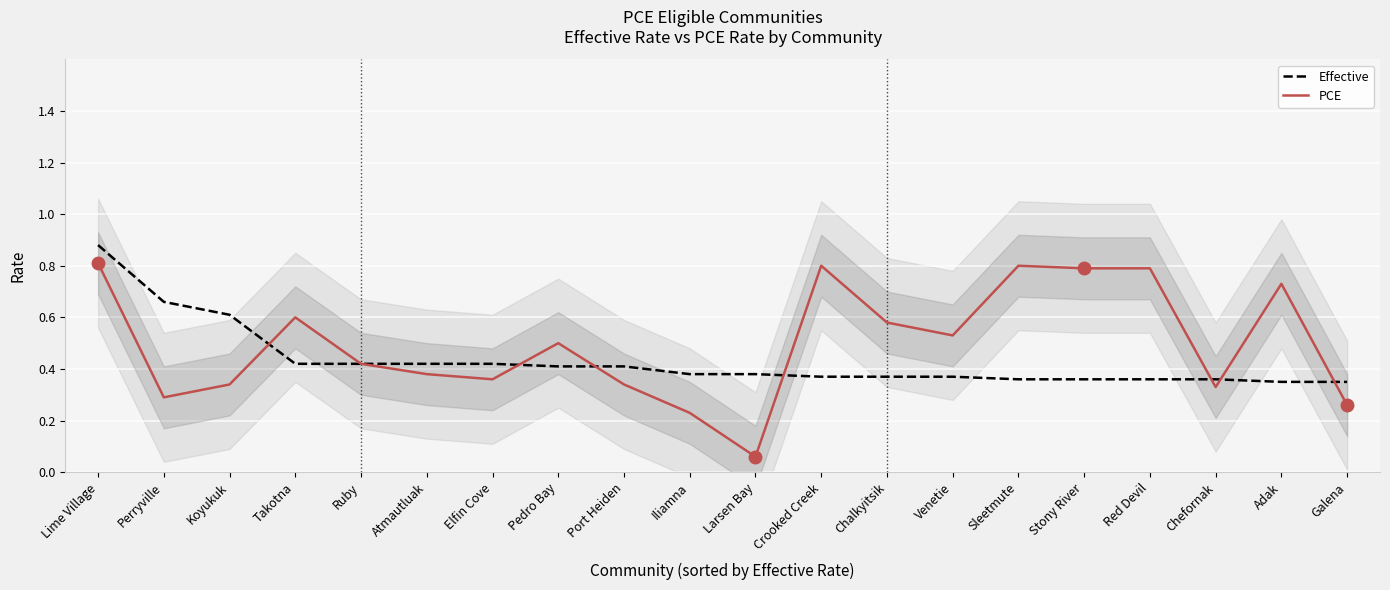

Reading left to right, extract all data points from this chart.

Effective: 0.9	0.7	0.6	0.4	0.4	0.4	0.4	0.4	0.4	0.4	0.4	0.4	0.4	0.4	0.4	0.4	0.4	0.4	0.3	0.3
PCE: 0.8	0.3	0.3	0.6	0.4	0.4	0.4	0.5	0.3	0.2	0.1	0.8	0.6	0.5	0.8	0.8	0.8	0.3	0.7	0.3